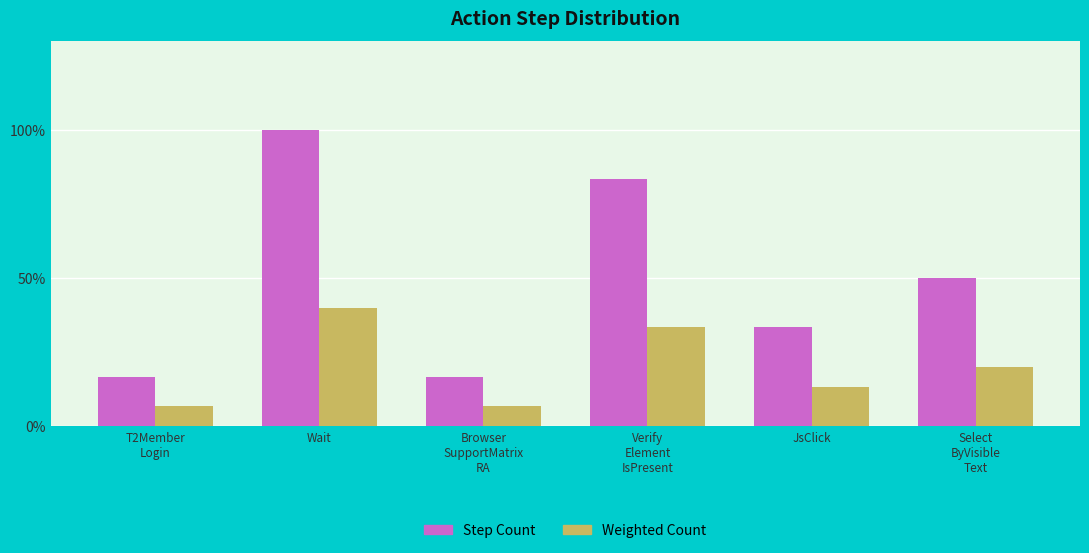

Does the chart contain stacked bars?

No